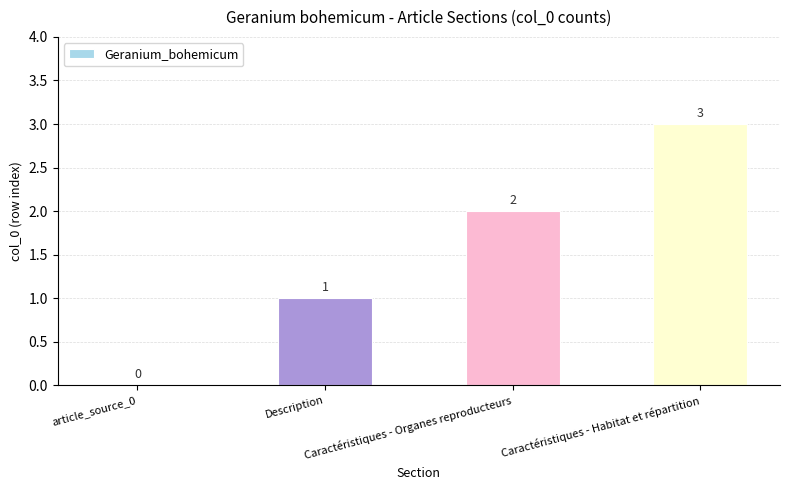

How many values are between 1 and 3?

3